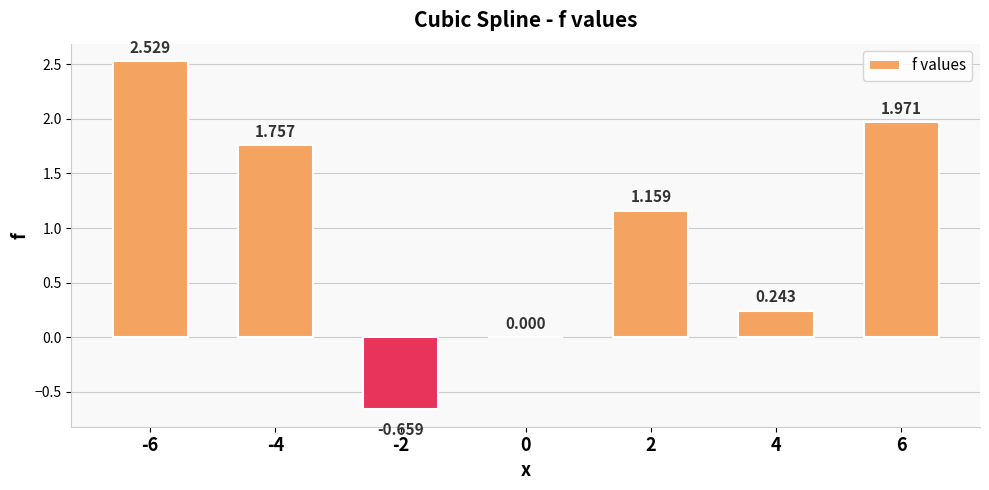

How many values exceed 1?

4